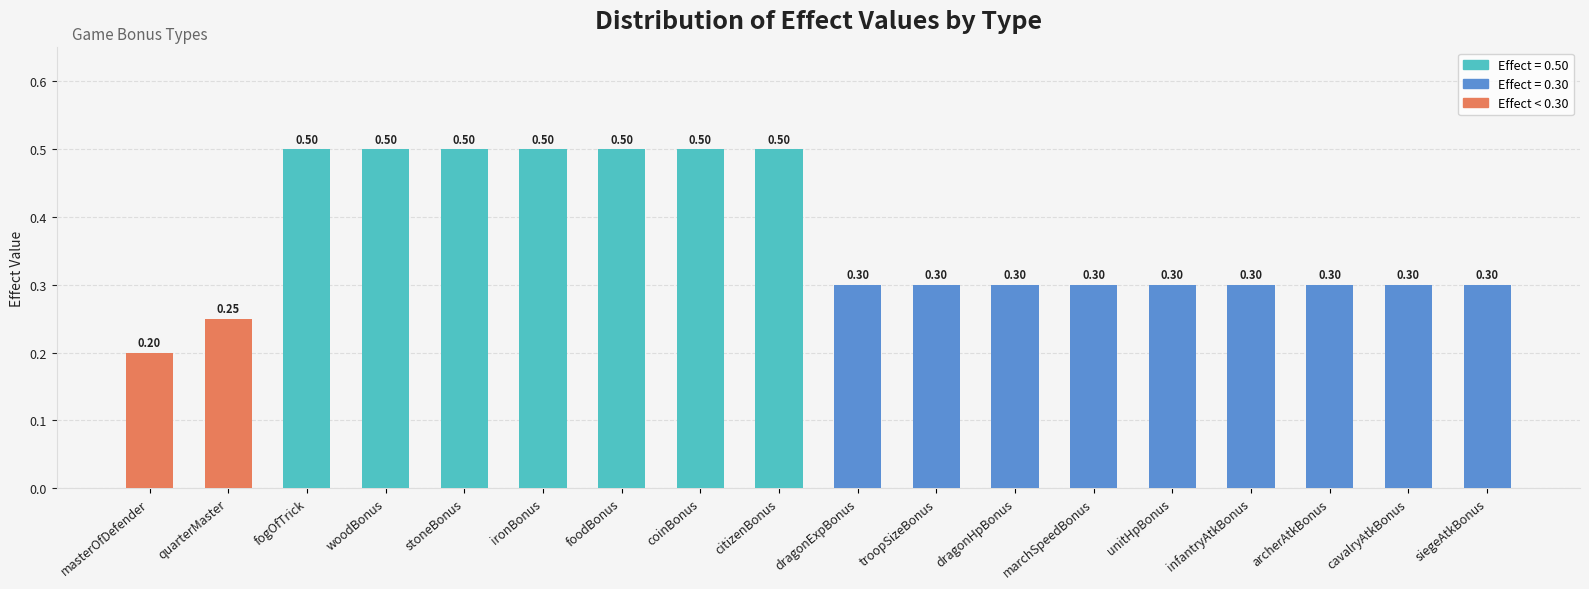

True or false: the data shows 0.5 at coinBonus.

True